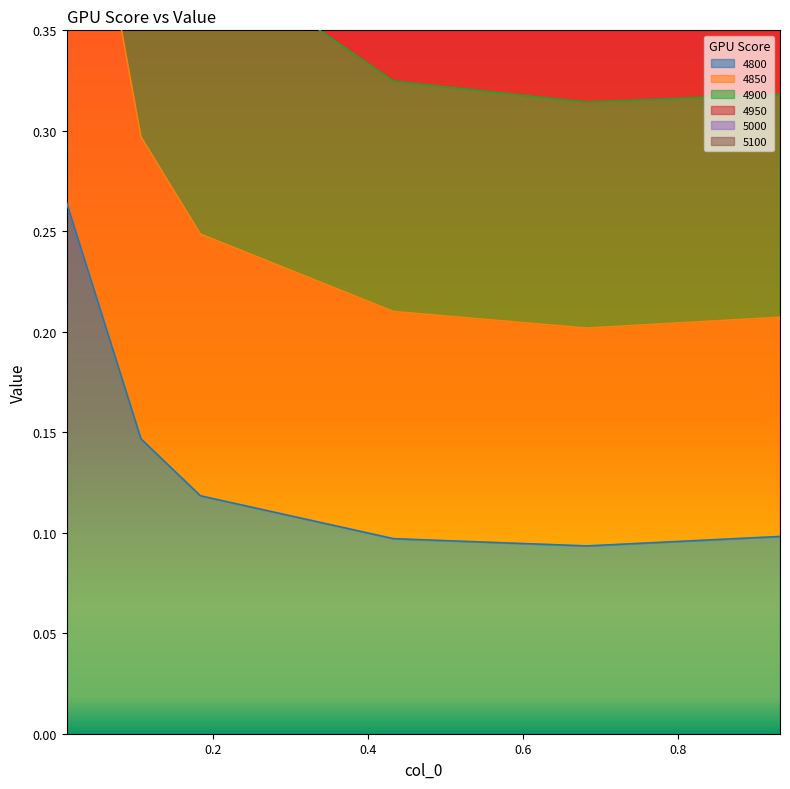

True or false: 4800 has a value of 0.1 at 0.1835616438356164.

True